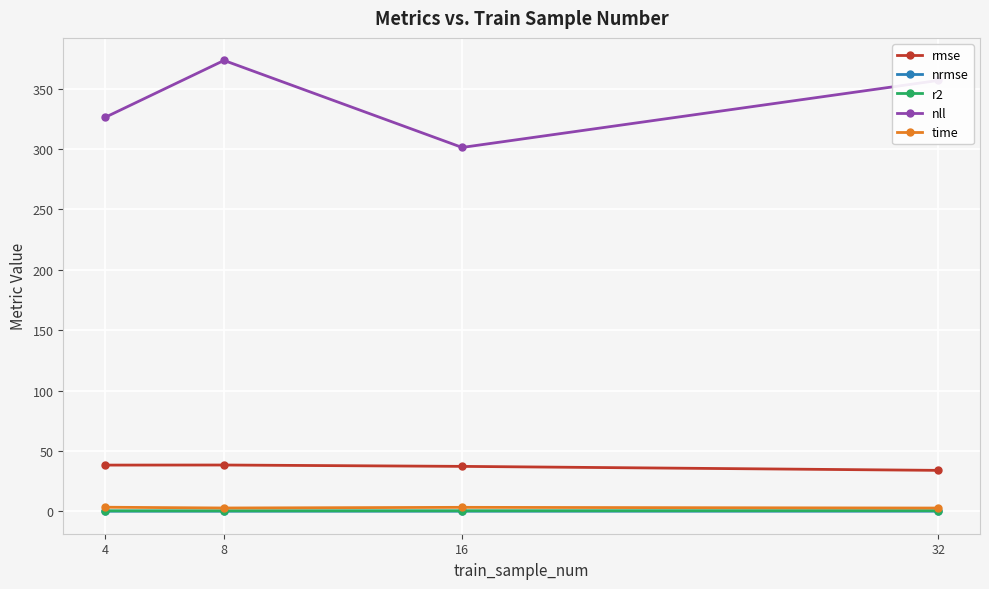

True or false: nrmse has more than 1 points higher than both neighbors.

False